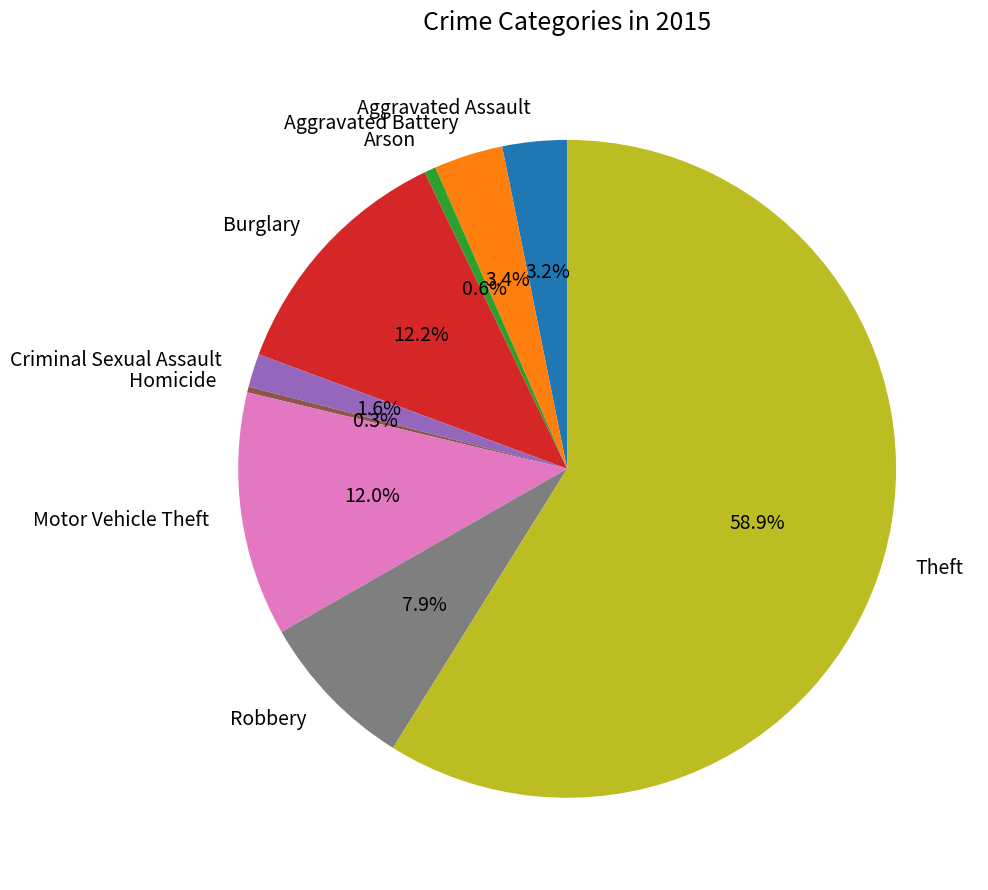

Count the number of slices in the pie.

9